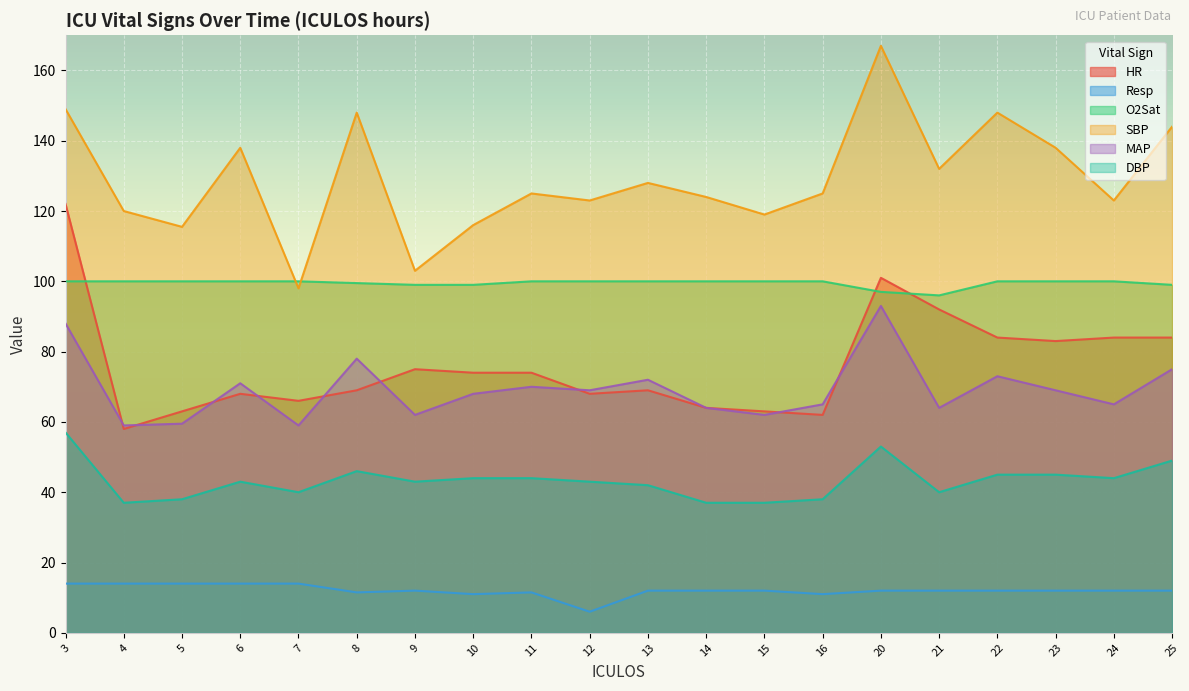

What is the sum of the HR values at 15 and 23?

146.0